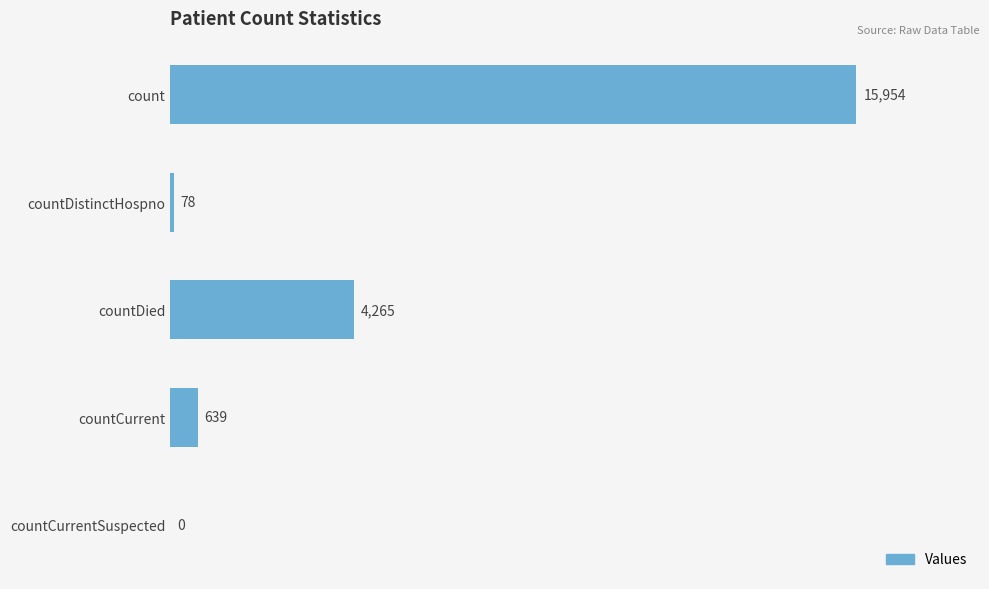

Reading top to bottom, extract all data points from this chart.

count=15954	countDistinctHospno=78	countDied=4265	countCurrent=639	countCurrentSuspected=0